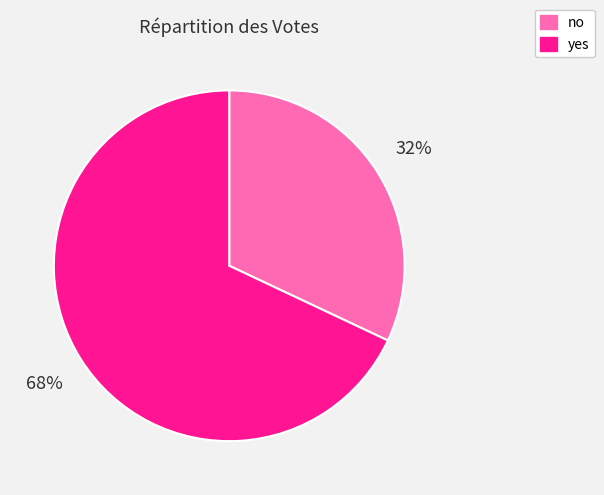

Which slice represents more than half of the pie?

yes